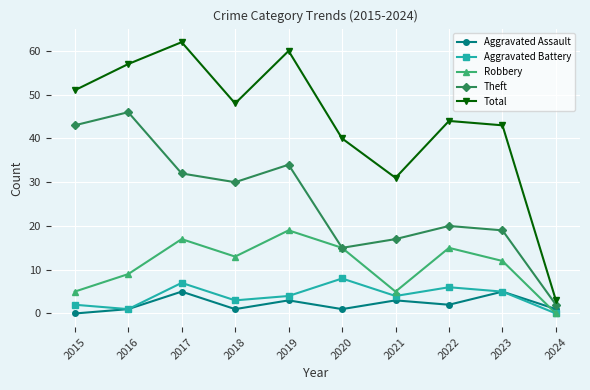

True or false: Total and Aggravated Assault cross at least once.

False